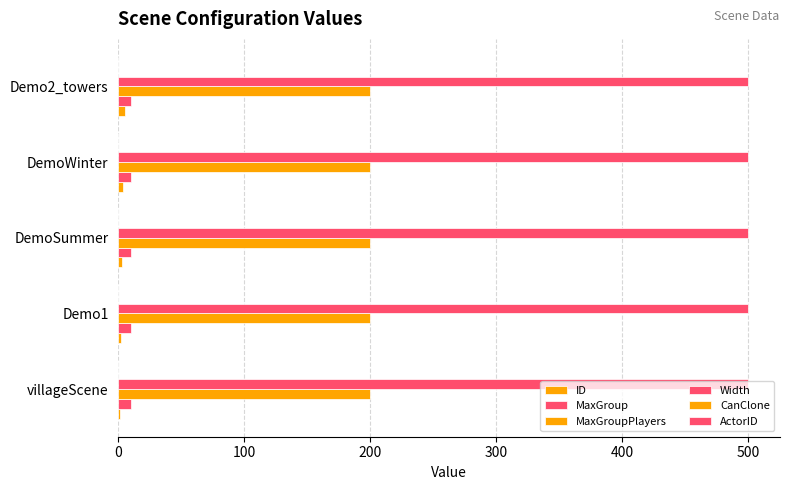

How many categories are shown in the chart?

5